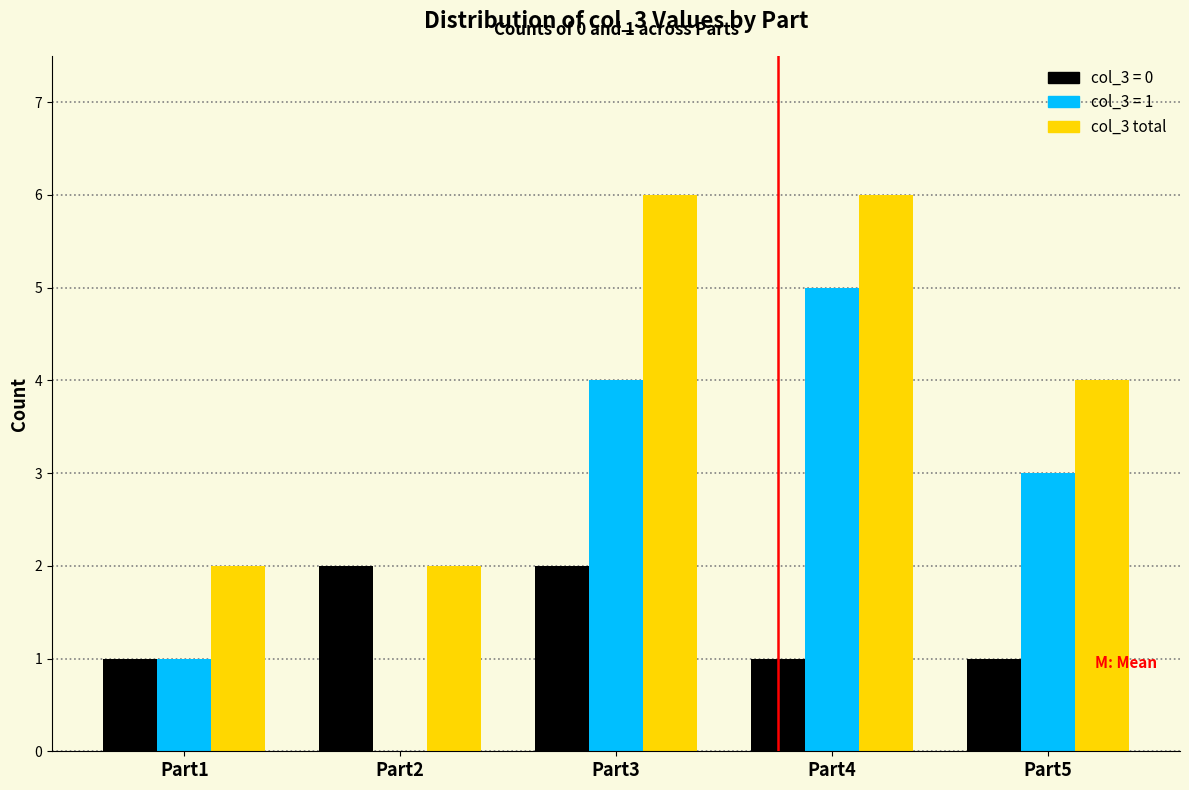

Reading left to right, extract all data points from this chart.

col_3 = 0: Part1=1	Part2=2	Part3=2	Part4=1	Part5=1
col_3 = 1: Part1=1	Part2=0	Part3=4	Part4=5	Part5=3
col_3 total: Part1=2	Part2=2	Part3=6	Part4=6	Part5=4